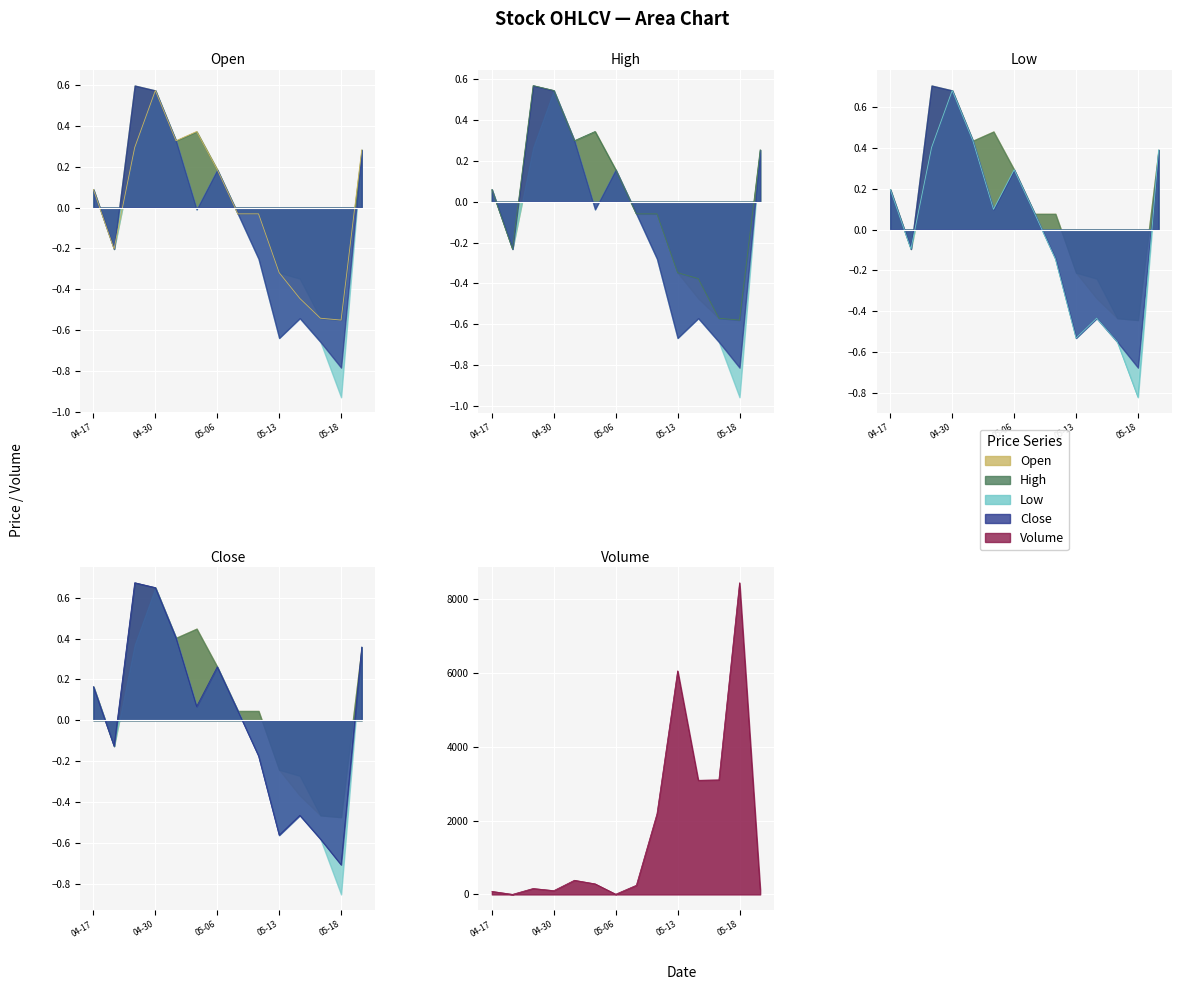

List the series in order of their peak value, highest first.

Volume, Low, Close, Open, High